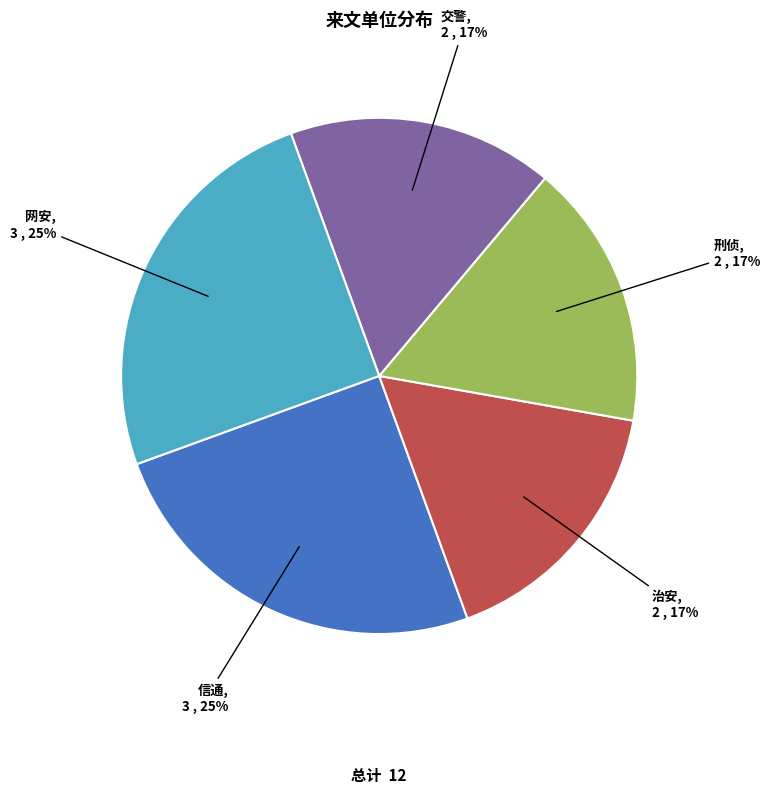

Is it true that 网安 is 12% of the pie?

False